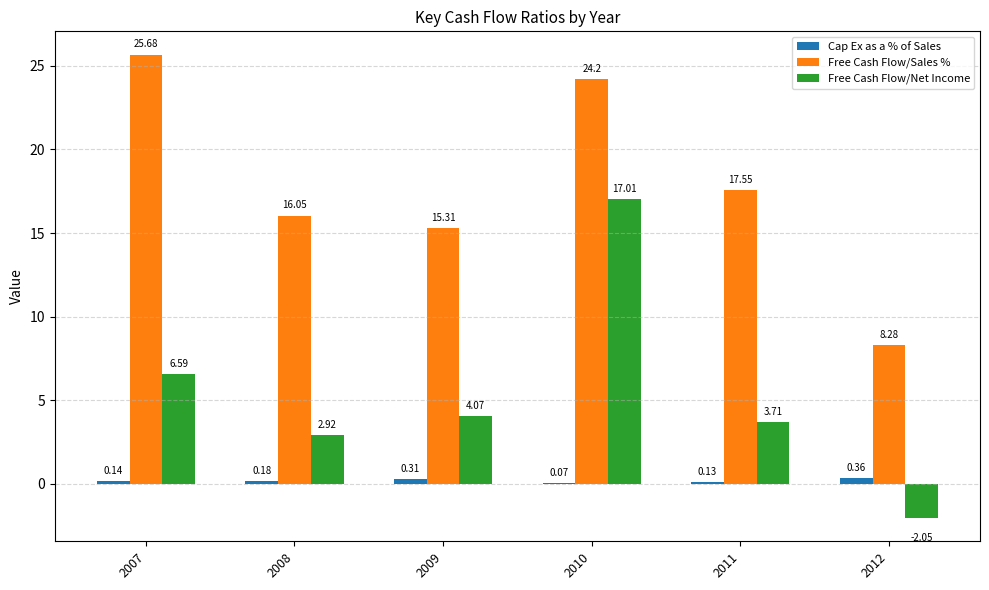

Which series has the widest spread of values?

Free Cash Flow/Net Income